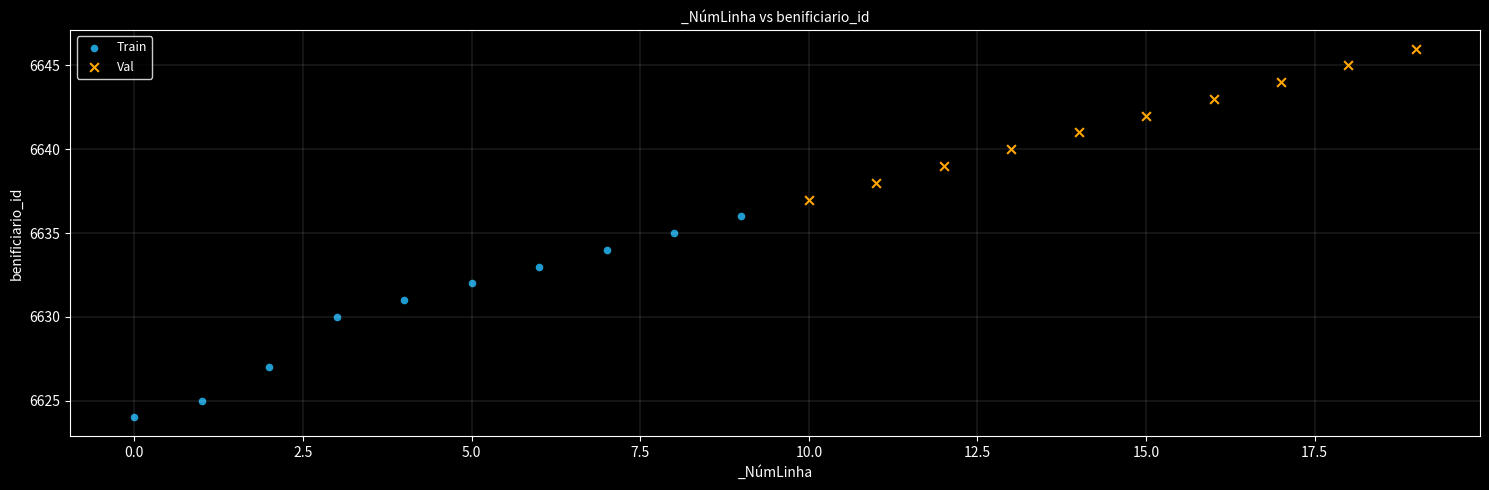

What are all the series names shown in the legend?

Train, Val